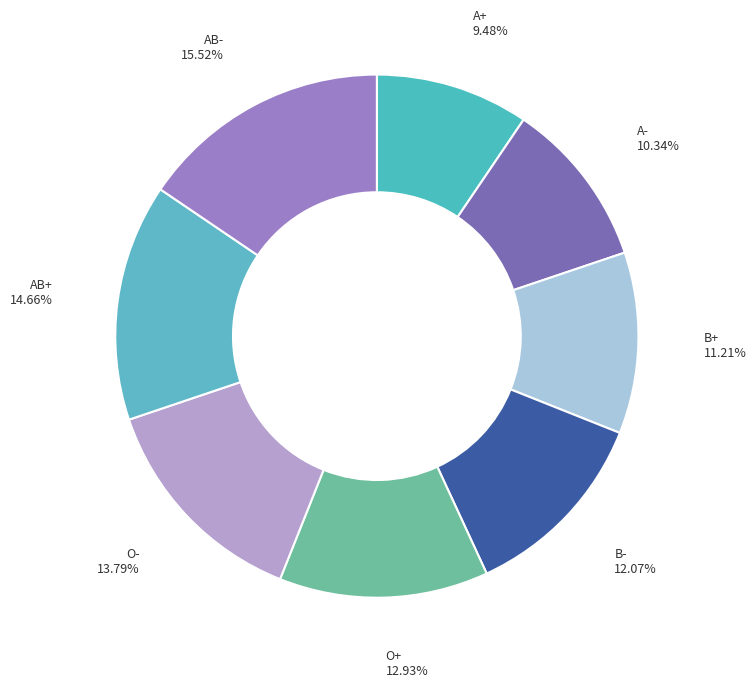

What is the ratio of the value at A+ to the value at AB+?

0.6